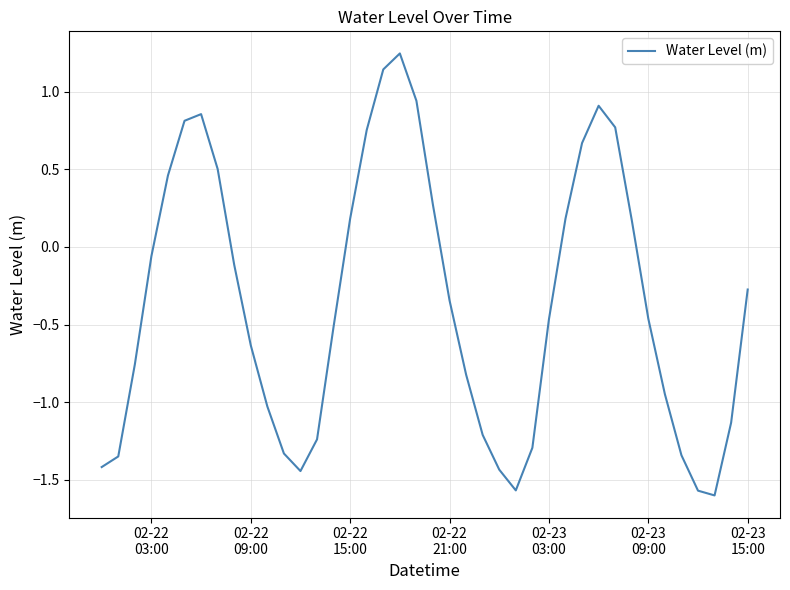

What is the difference between the maximum and minimum values?

2.8